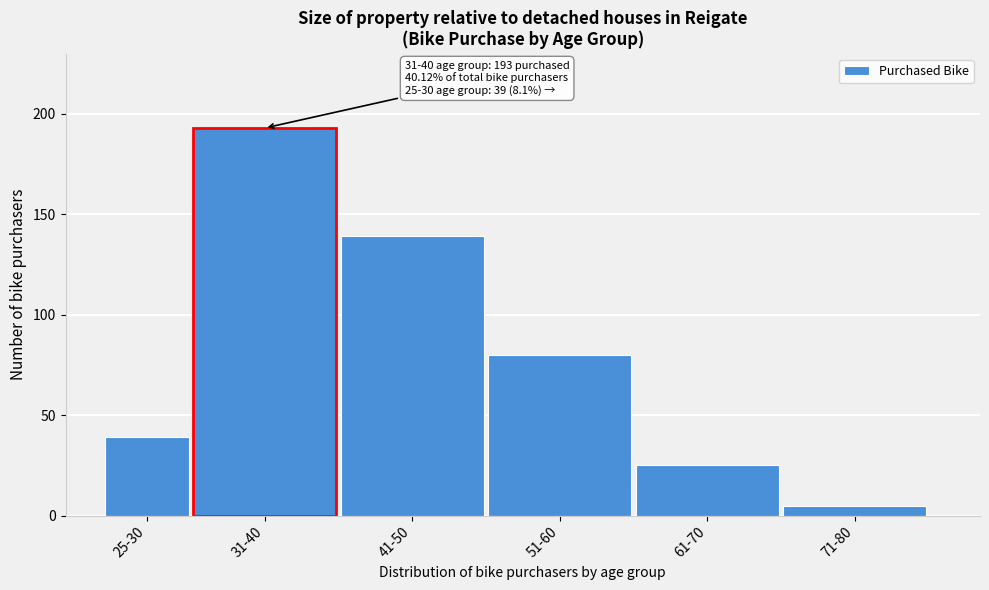

Reading left to right, extract all data points from this chart.

25-30=39	31-40=193	41-50=139	51-60=80	61-70=25	71-80=5